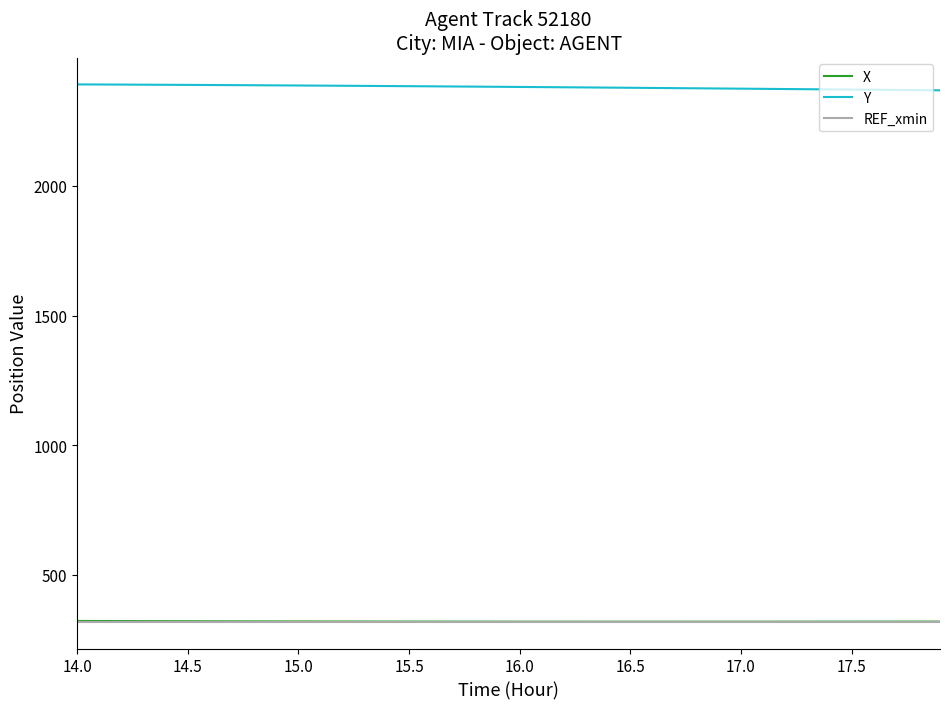

Which series has the largest total across all categories?

Y